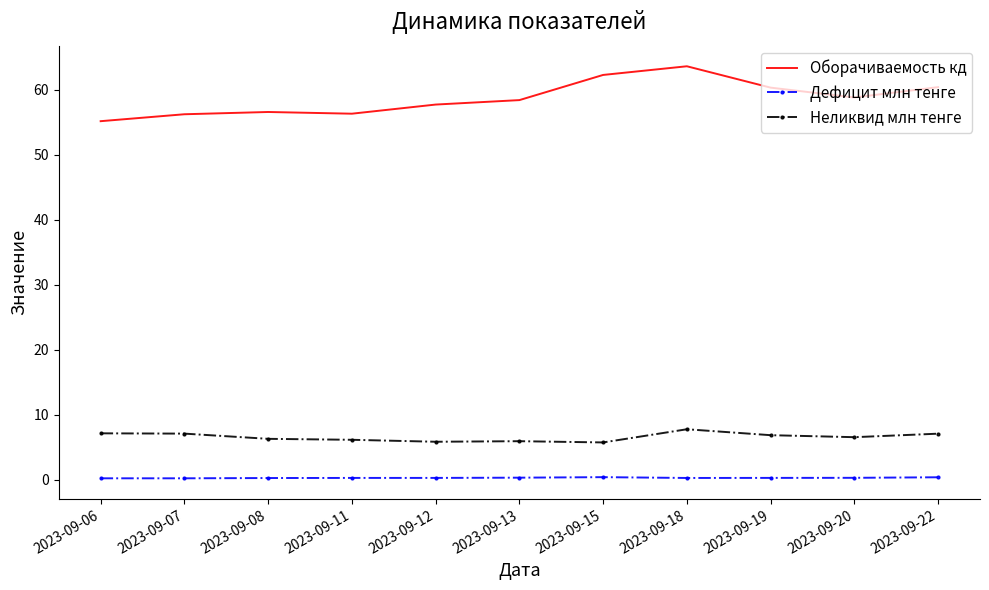

Which series has the widest spread of values?

Оборачиваемость кд